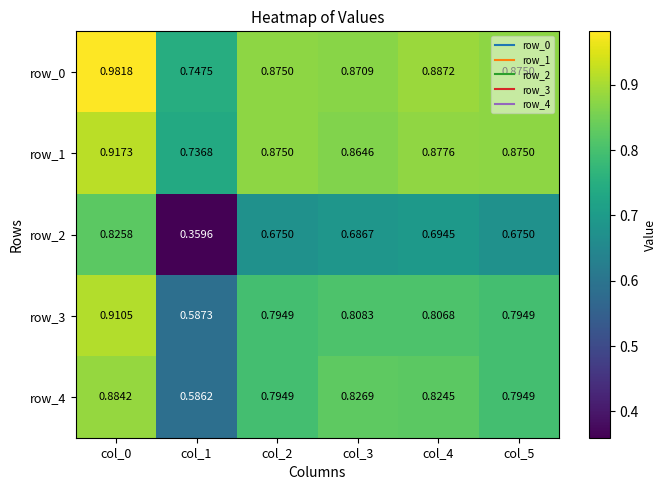

Is the value of row_2 at col_1 greater than the value of row_4 at col_4?

No